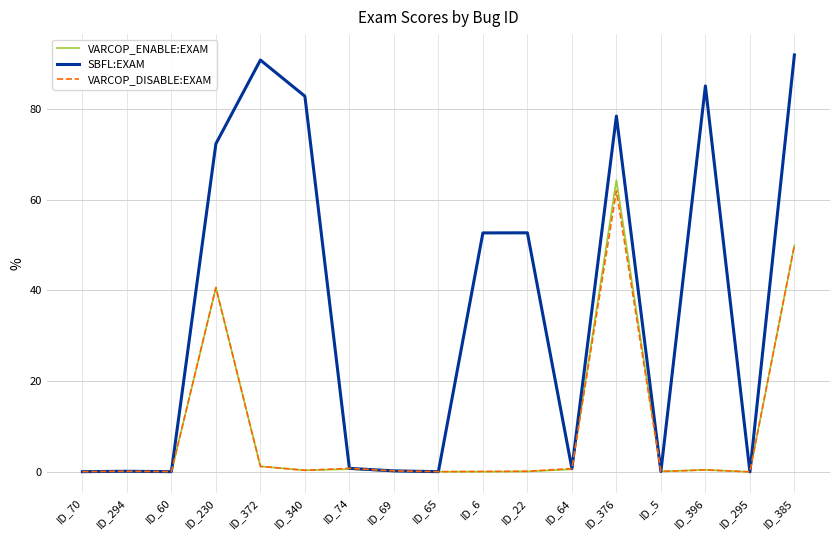

At which category is the sum across all series the highest?

ID_376